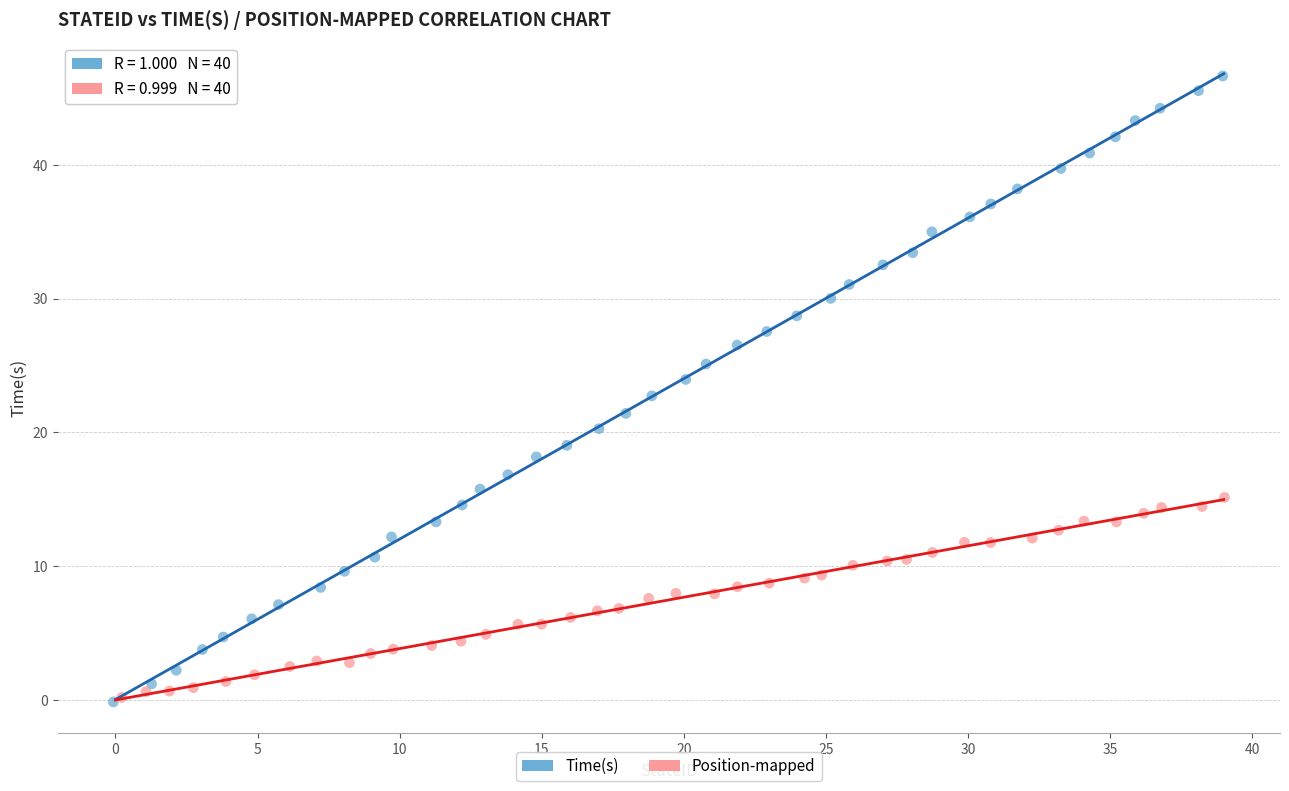

Which series reaches the maximum Y coordinate?

Time(s)